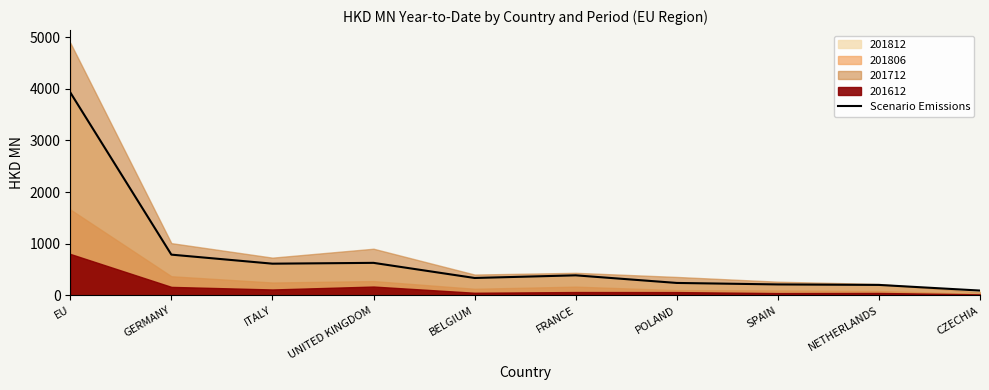

What is the difference between the maximum and minimum values?

3838.6